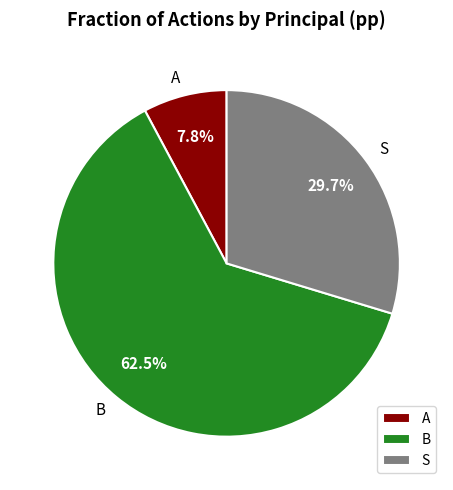

What percentage is NOT represented by B?

37.5%